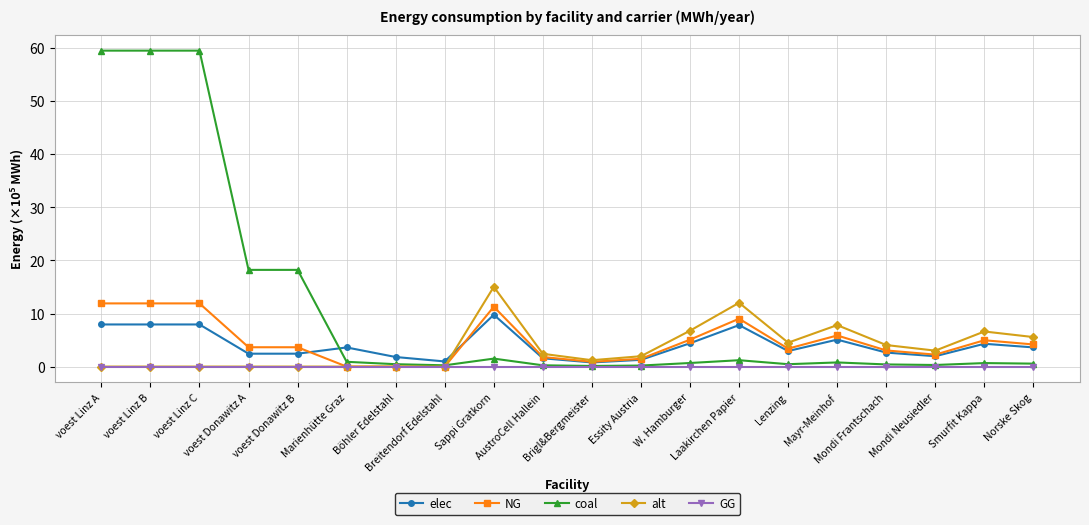

True or false: coal has a value of 0.5 at Böhler Edelstahl.

True